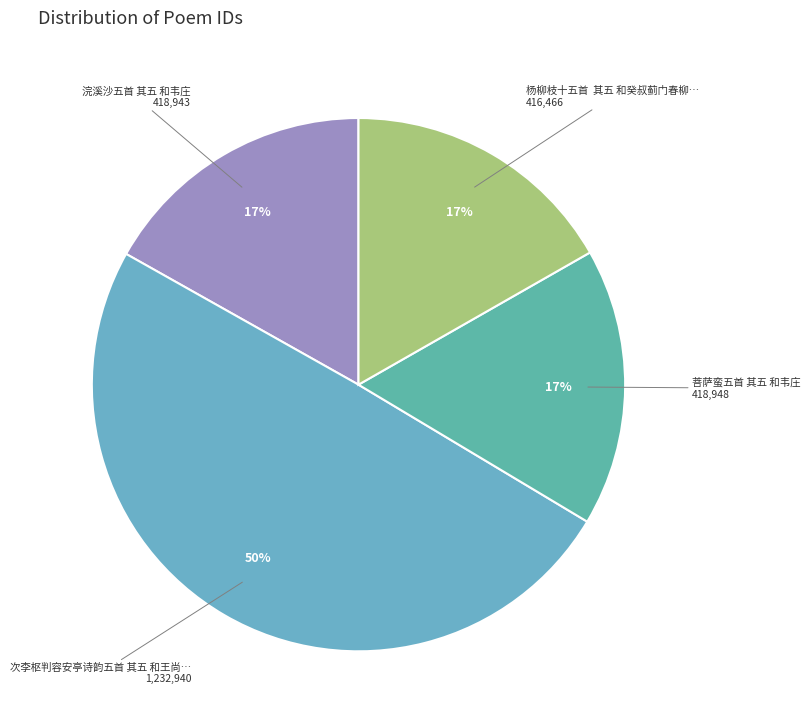

To the nearest percent, what is the difference between the largest and smallest slice percentages?

33%